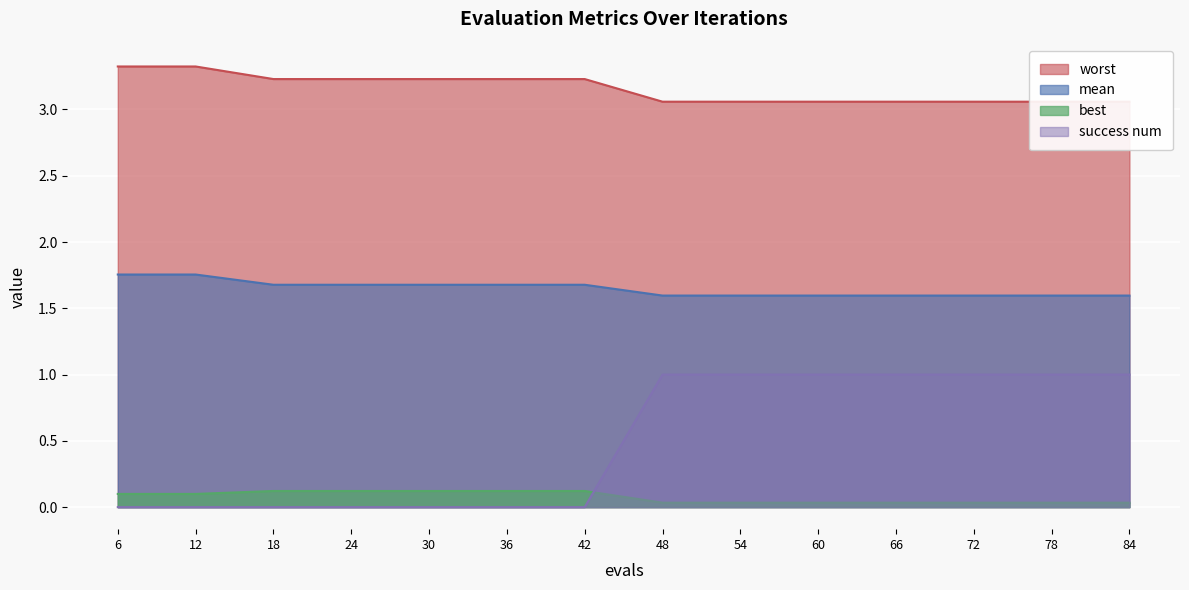

What is the difference between the second highest and second lowest values in the success num series?

1.0